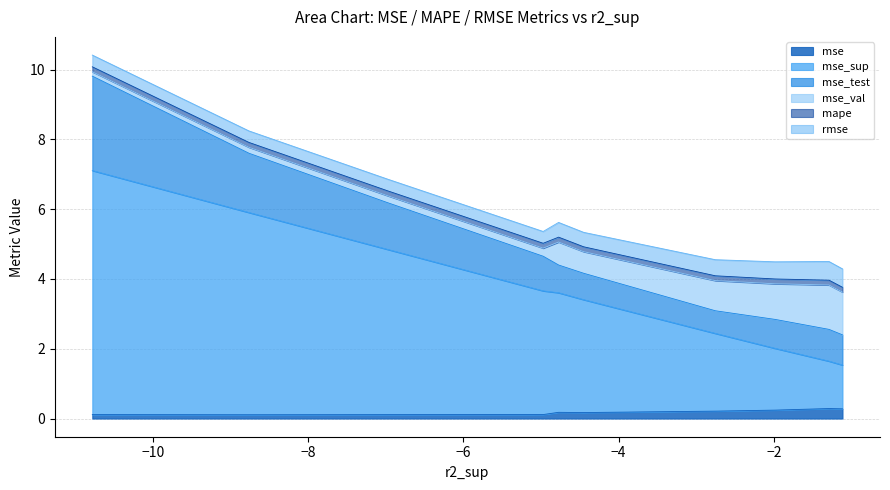

What is the maximum value for mse?

0.3